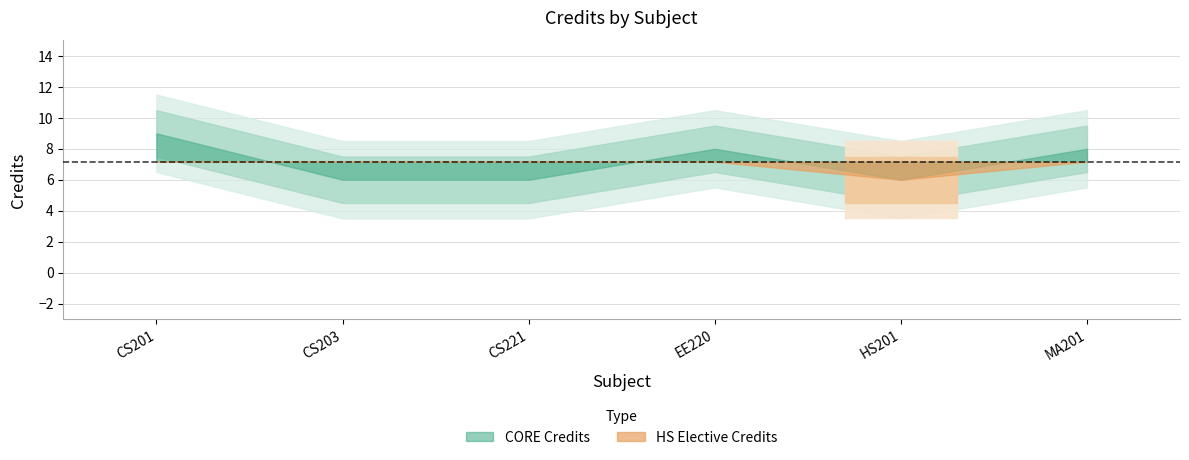

At which category does the chart reach its peak across all series?

CS201